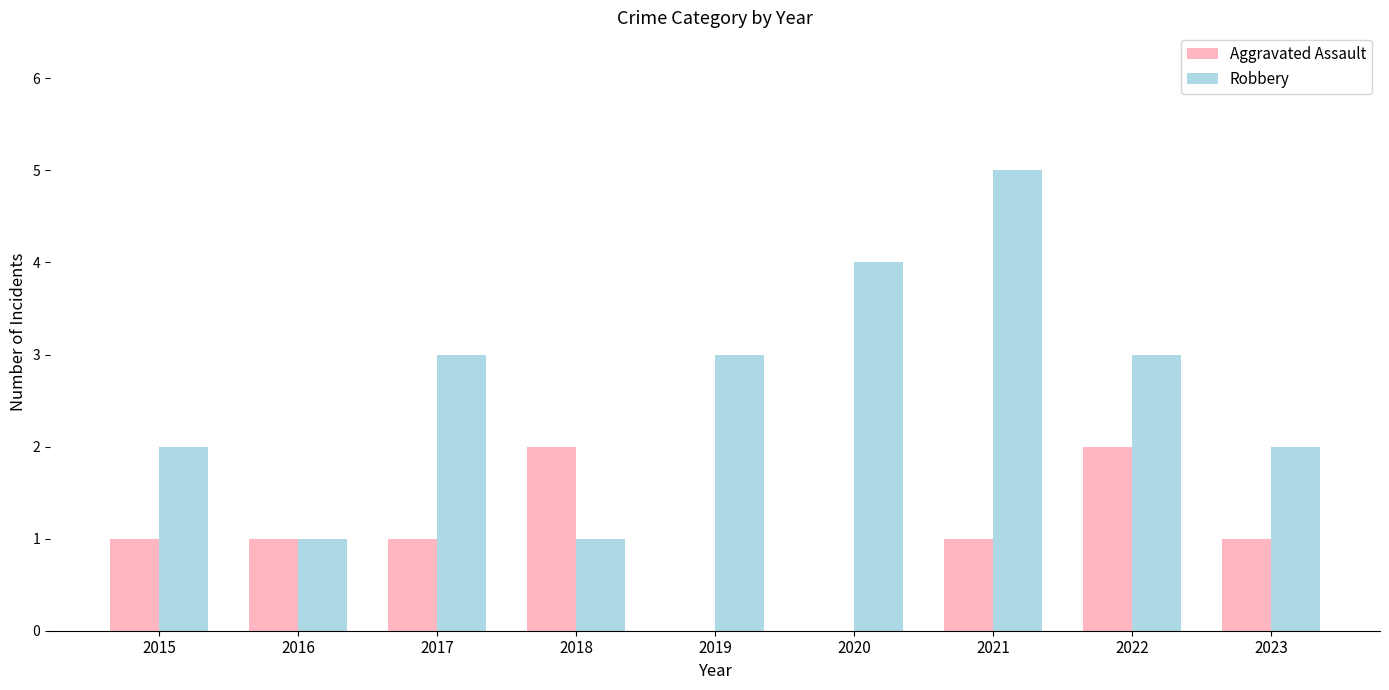

The Robbery series shows 7 at 2021. True or false?

False